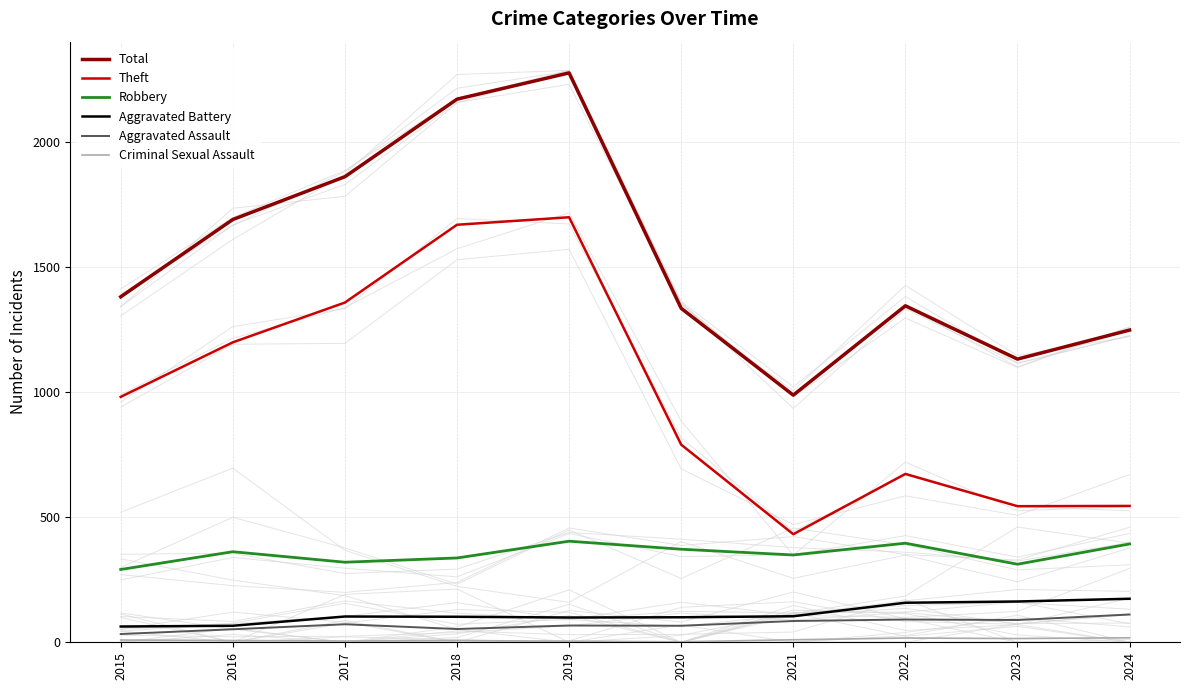

True or false: Criminal Sexual Assault and Total intersect in this chart.

False